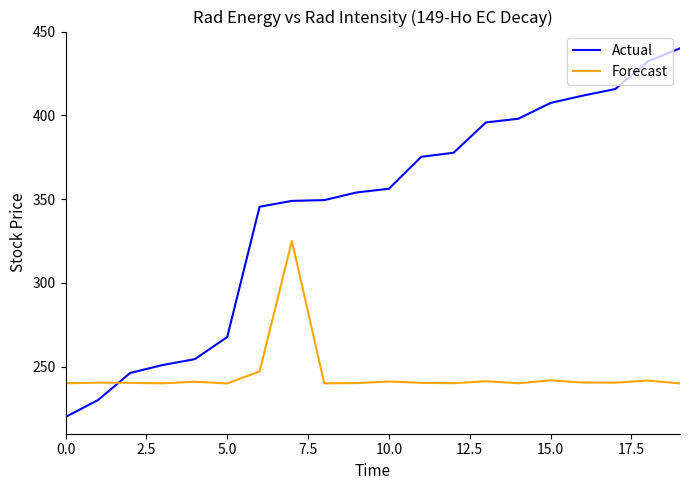

True or false: Forecast and Actual intersect in this chart.

True